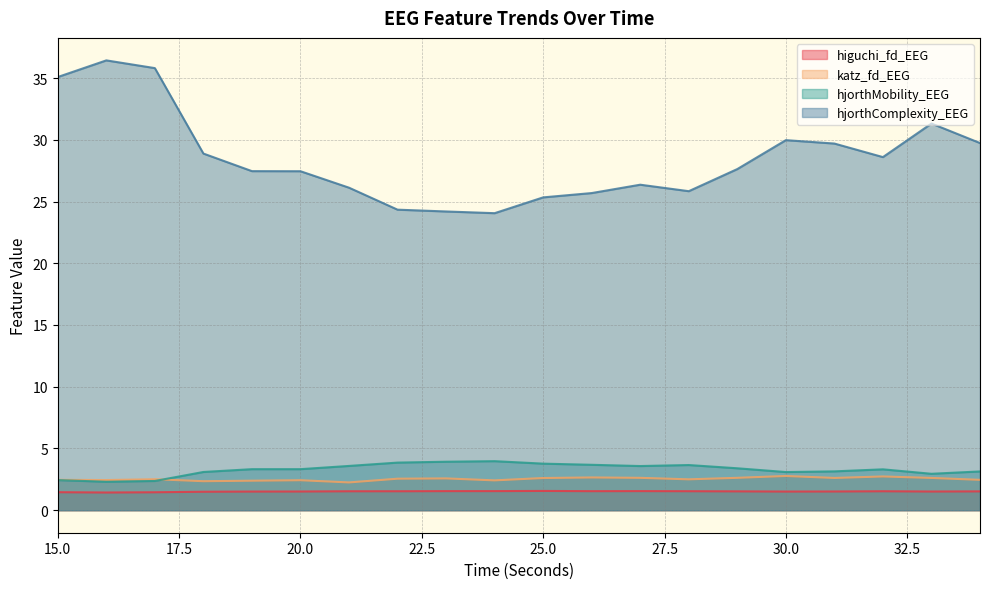

Rank the categories by hjorthMobility_EEG value from highest to lowest.

24, 23, 22, 25, 26, 28, 21, 27, 29, 20, 19, 32, 31, 34, 18, 30, 33, 15, 17, 16